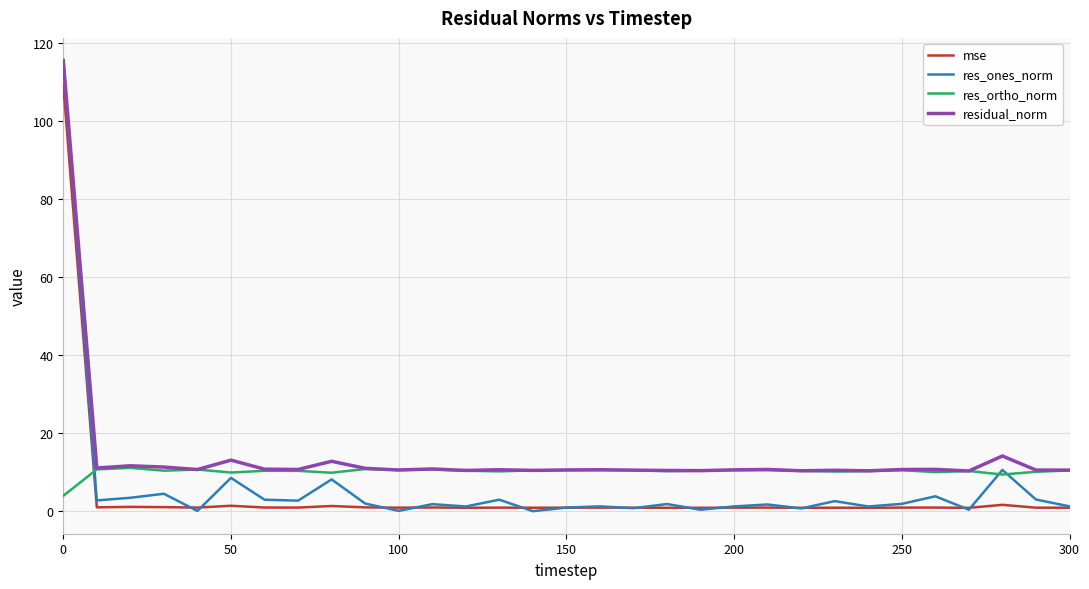

What is the highest value of the res_ortho_norm series?

11.1